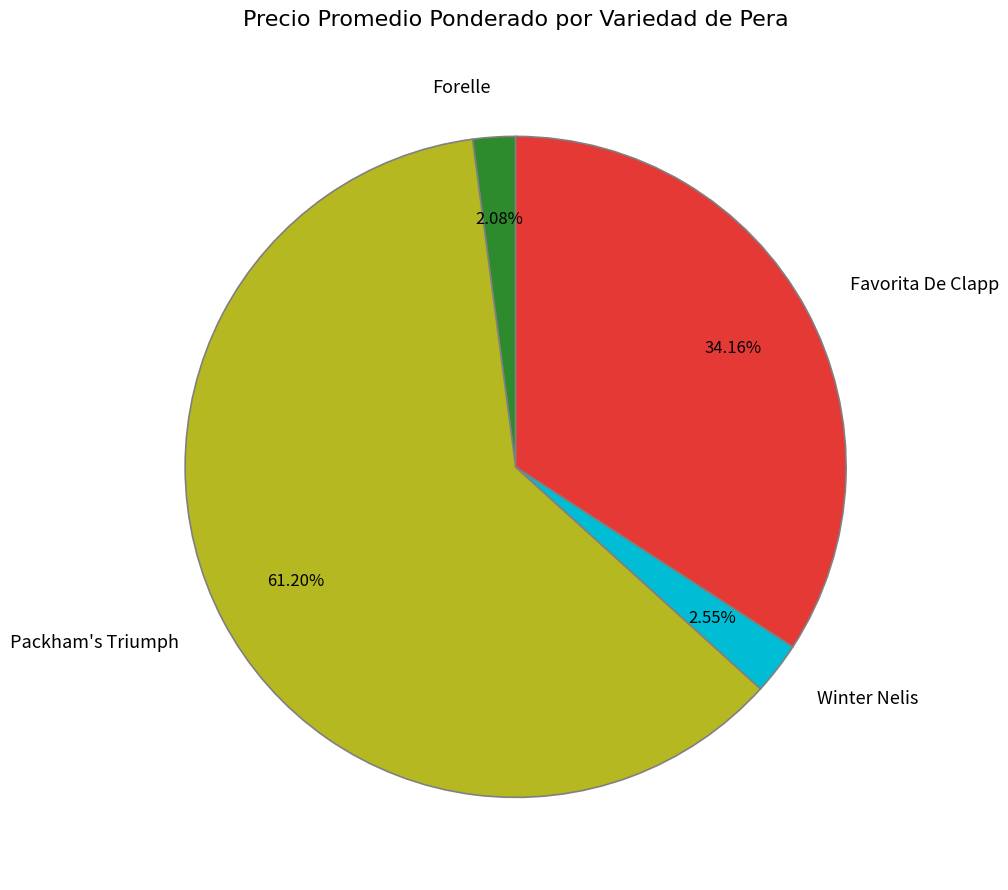

What is the largest slice in the pie chart?

Packham's Triumph